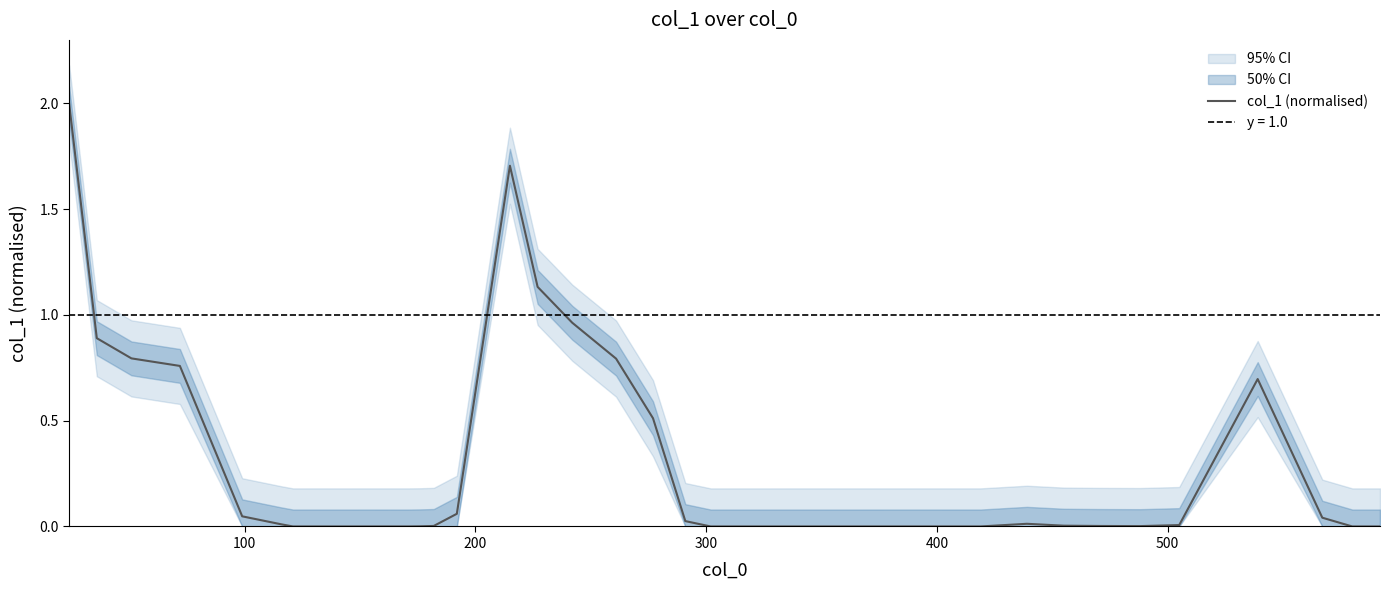

True or false: the data shows 0.0 at 19.

False